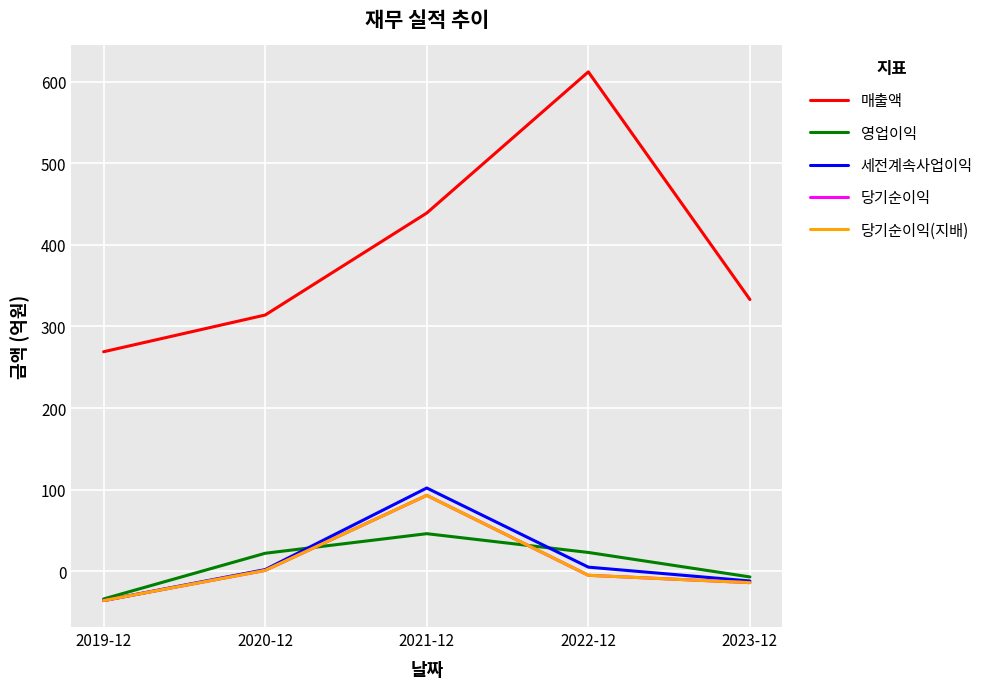

True or false: 매출액 and 당기순이익(지배) cross at least once.

False